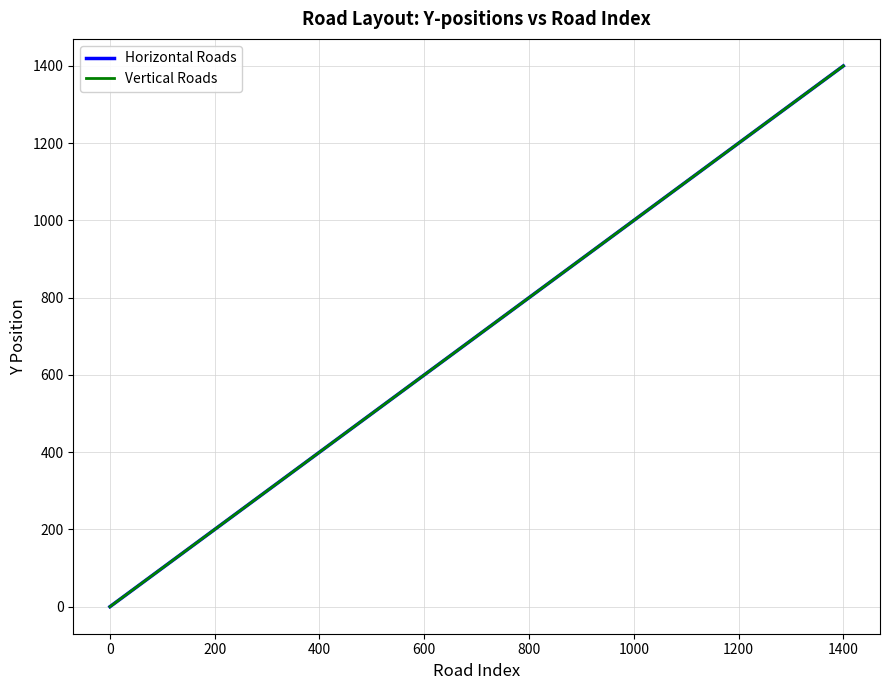

Does the chart display data point markers on the line(s)?

No